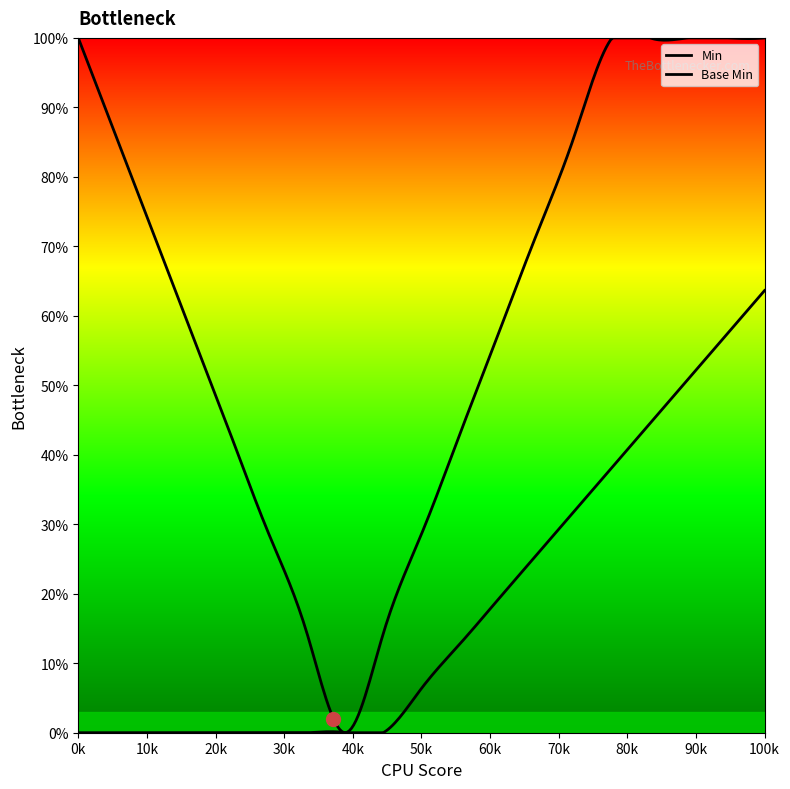

At how many categories does at least one series exceed 0?

4